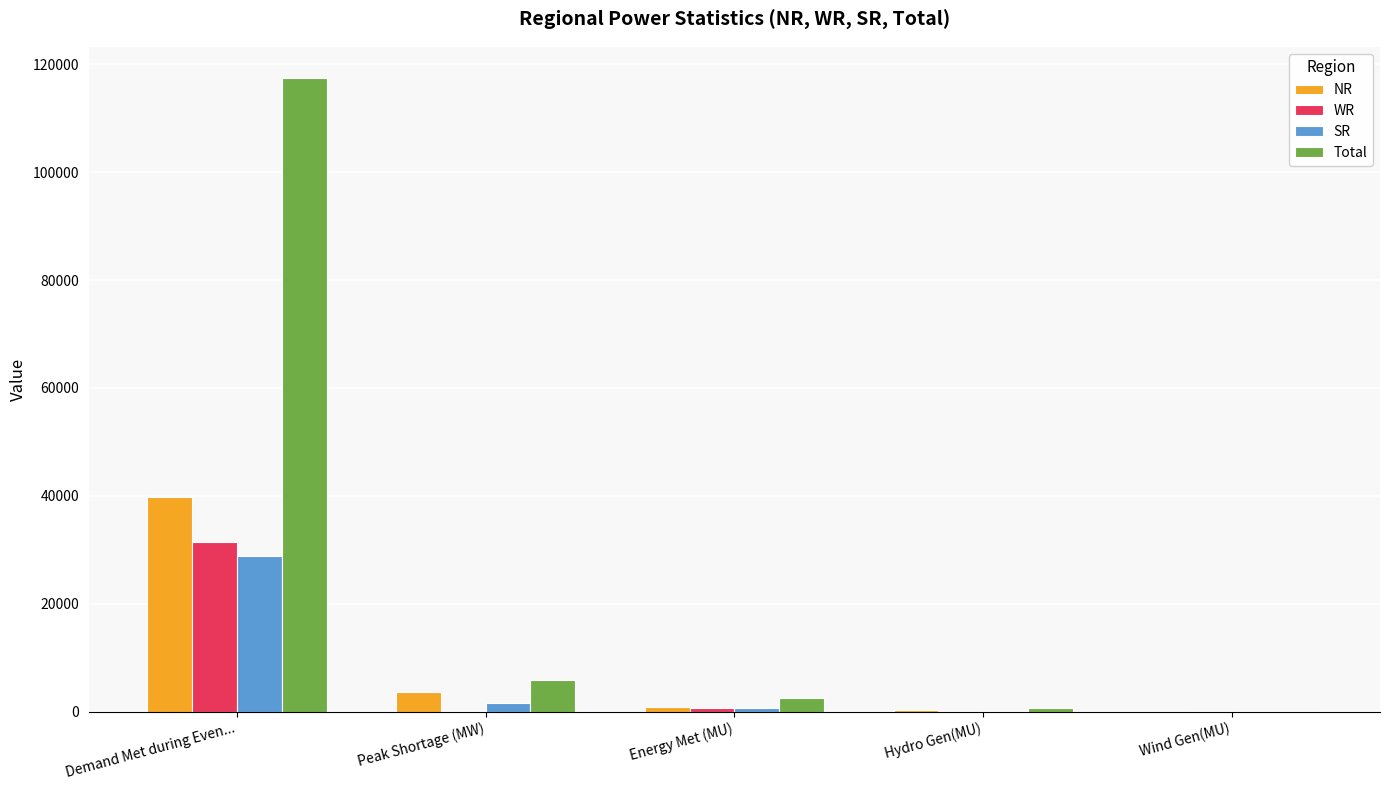

What is the maximum value shown in the chart?

117383